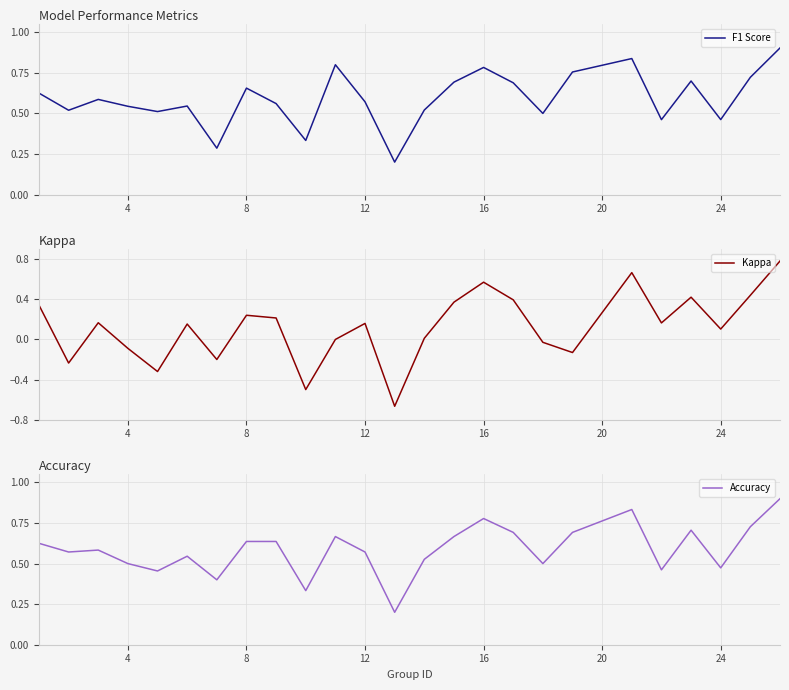

Is it true that Accuracy equals 0.5 at 4?

True